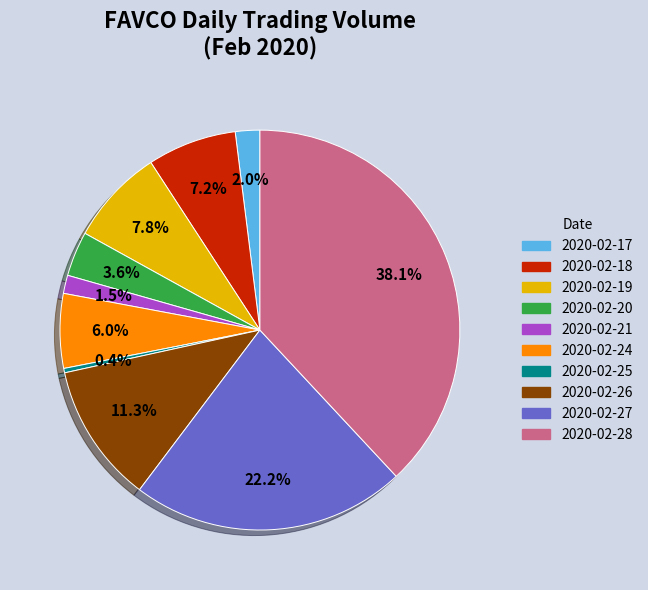

What is the largest slice in the pie chart?

2020-02-28